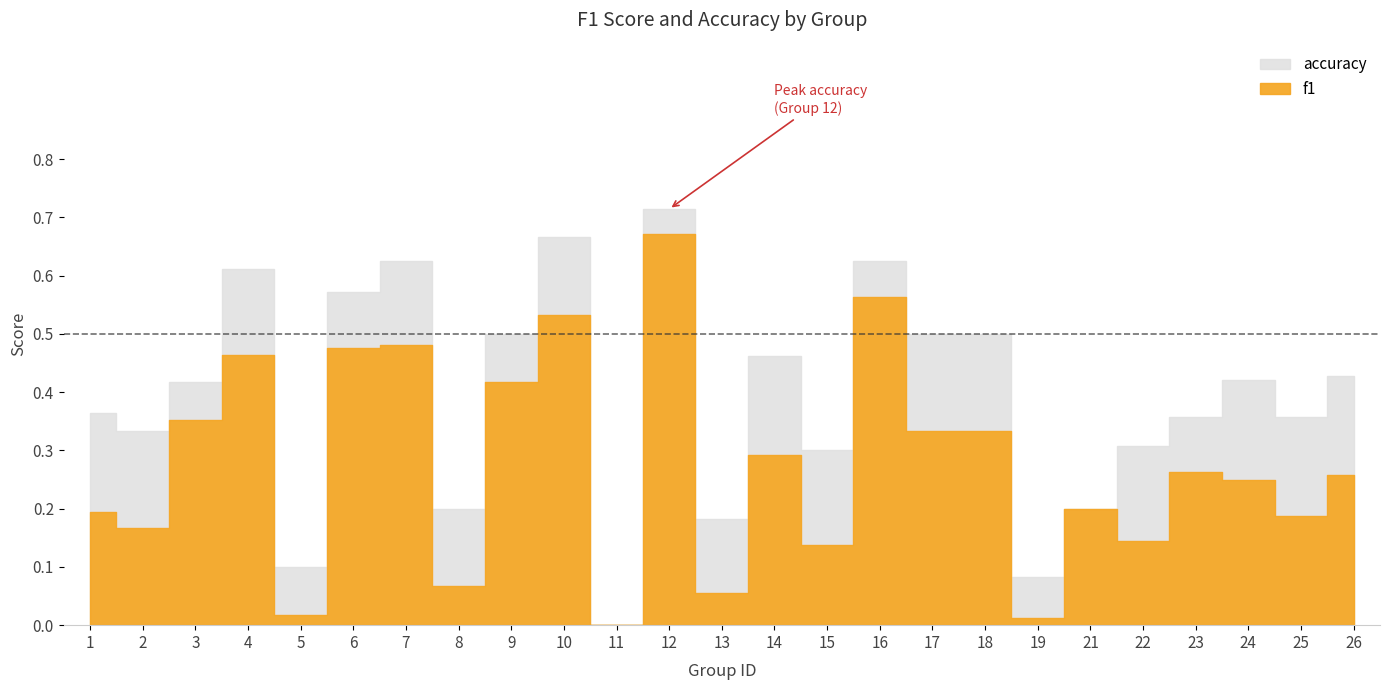

Is it true that f1 equals 0.4 at 16?

False